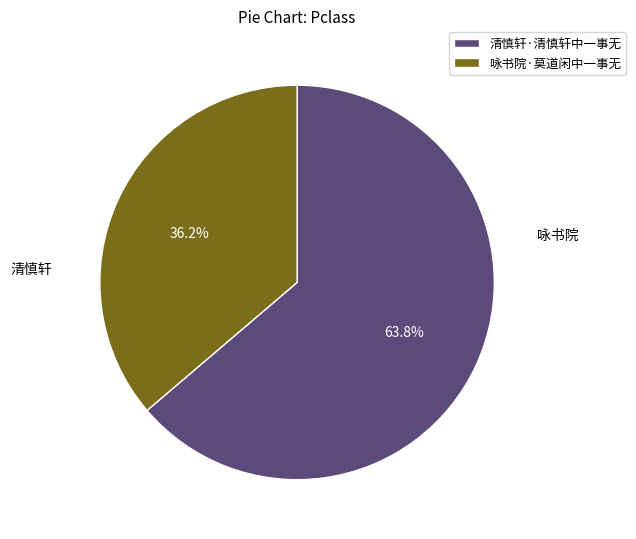

To the nearest percent, what percentage of the pie is 清慎轩·清慎轩中一事无?

64%